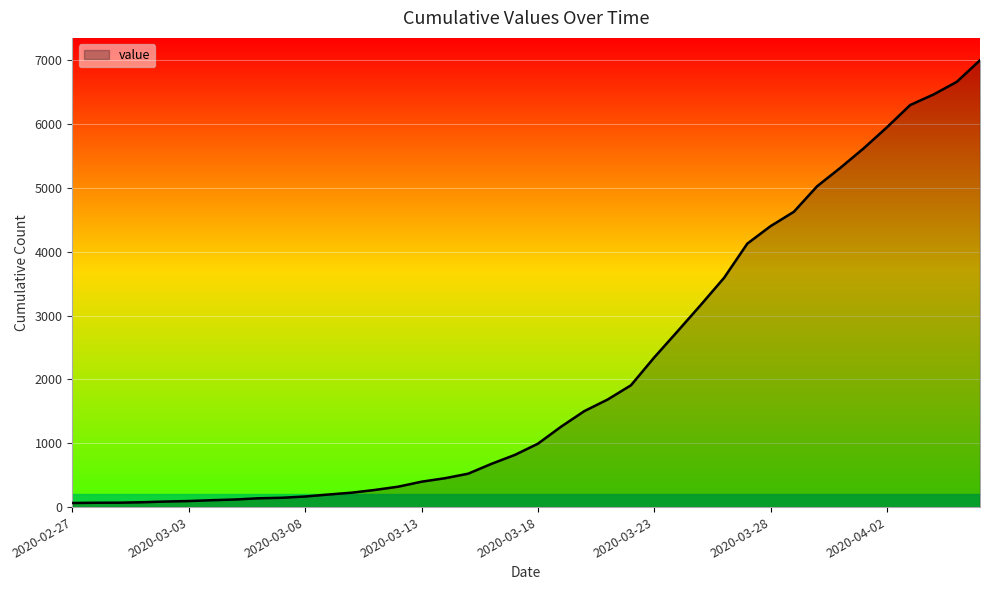

What is the greatest value displayed?

7003